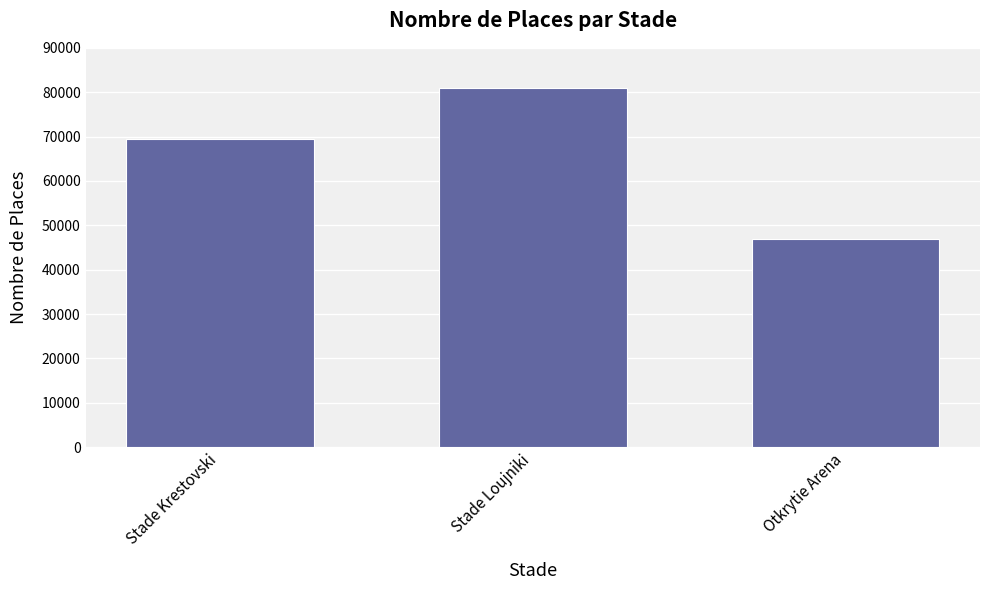

How many data points are less than 69500?

1